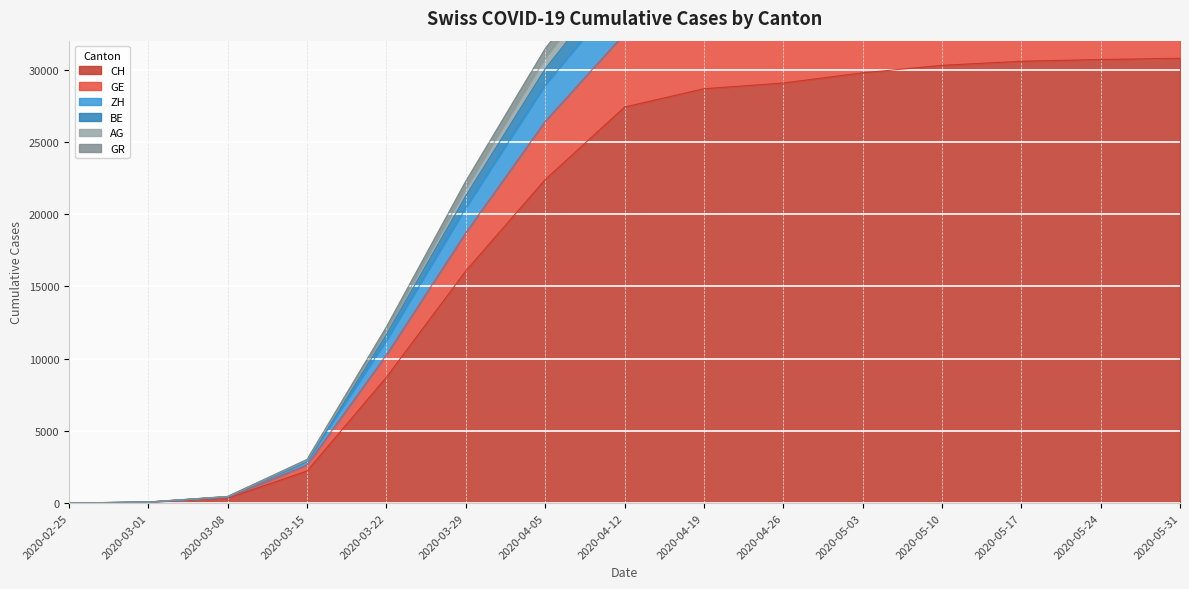

Where is CH nearest to the value 15391?

2020-03-29